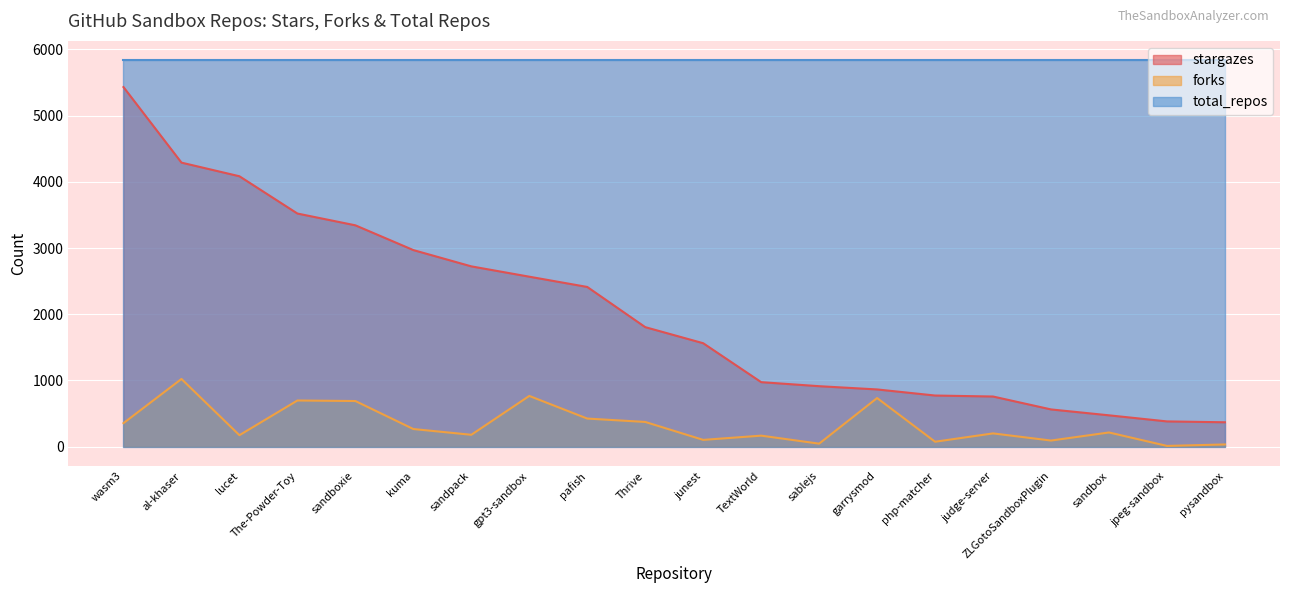

Reading left to right, what are all the values shown in this chart?

stargazes: wasm3=5431	al-khaser=4290	lucet=4084	The-Powder-Toy=3521	sandboxie=3343	kuma=2969	sandpack=2723	gpt3-sandbox=2567	pafish=2412	Thrive=1805	junest=1562	TextWorld=974	sablejs=913	garrysmod=864	php-matcher=772	judge-server=757	ZLGotoSandboxPlugin=562	sandbox=473	jpeg-sandbox=381	pysandbox=368
forks: wasm3=355	al-khaser=1022	lucet=173	The-Powder-Toy=697	sandboxie=689	kuma=266	sandpack=179	gpt3-sandbox=766	pafish=424	Thrive=373	junest=102	TextWorld=166	sablejs=45	garrysmod=734	php-matcher=74	judge-server=200	ZLGotoSandboxPlugin=92	sandbox=214	jpeg-sandbox=11	pysandbox=33